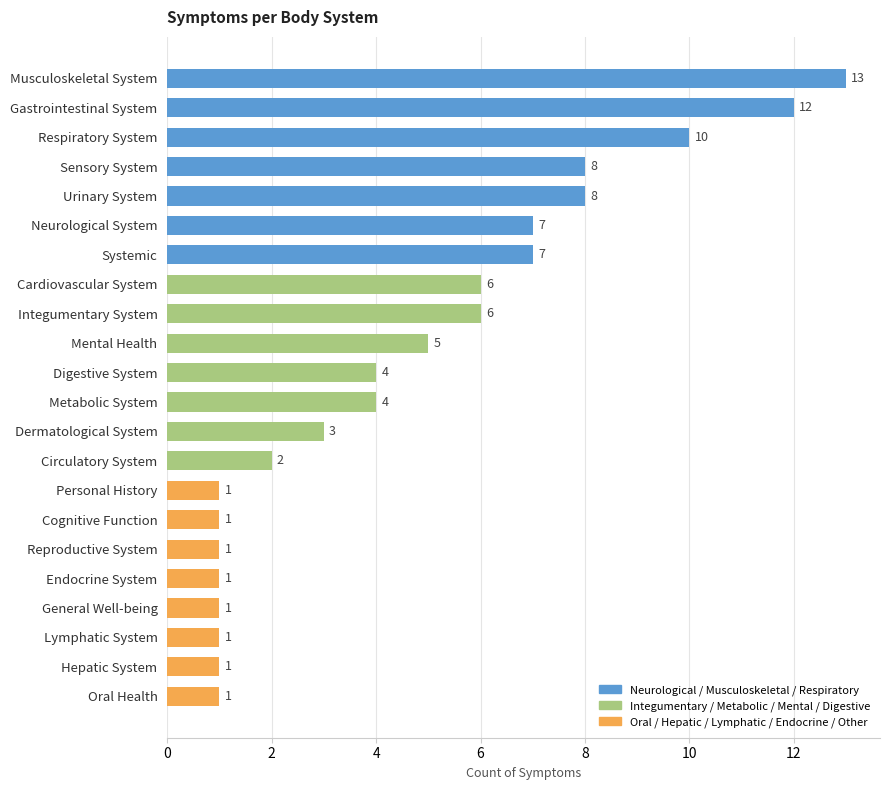

At which category does the chart reach its peak across all series?

Musculoskeletal System